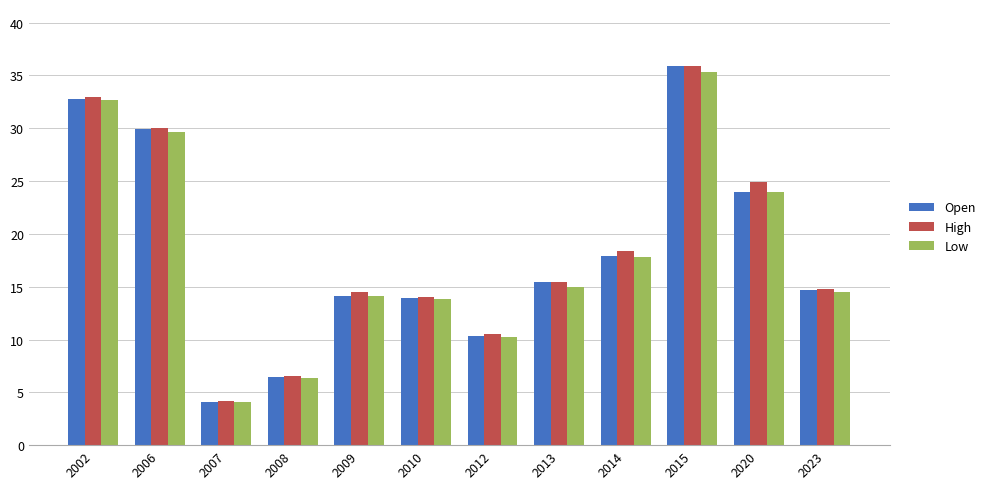

How many values in the High series exceed 15?

6